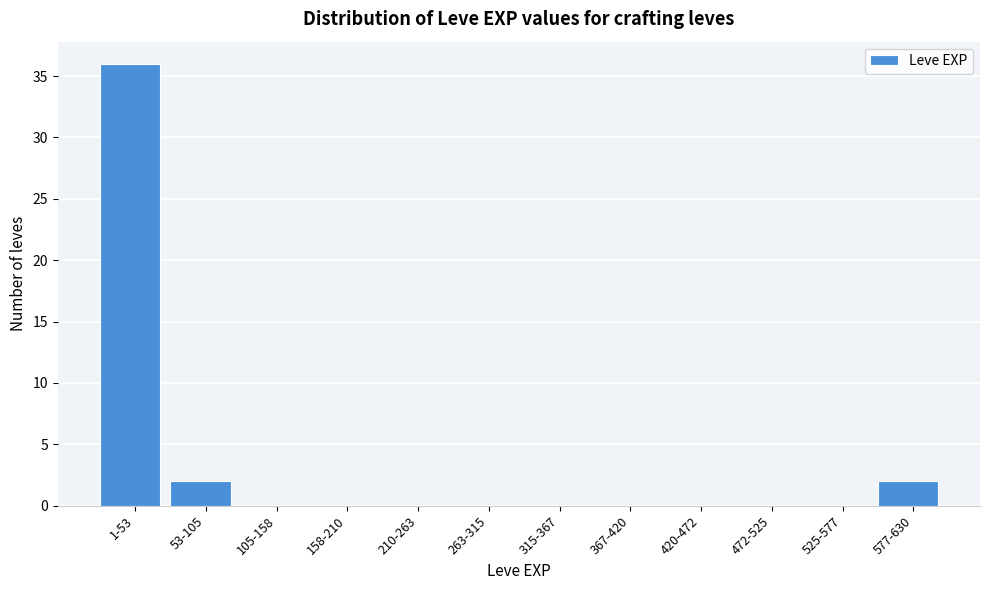

Reading right to left, extract all data points from this chart.

577-630=2	525-577=0	472-525=0	420-472=0	367-420=0	315-367=0	263-315=0	210-263=0	158-210=0	105-158=0	53-105=2	1-53=36